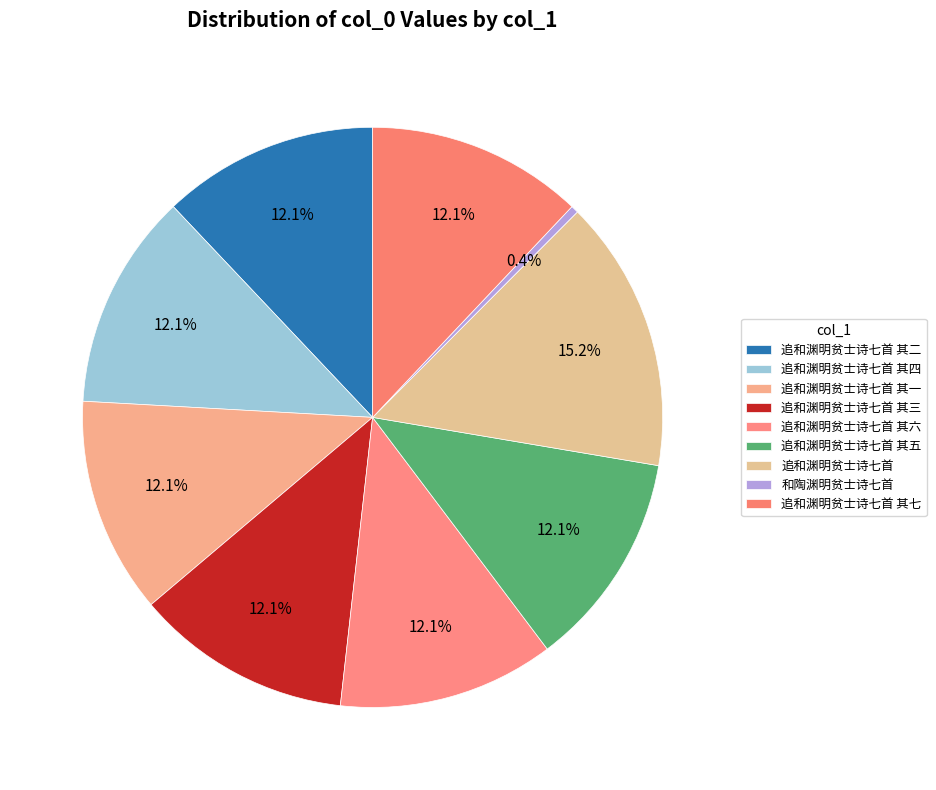

Which slice is the smallest?

和陶渊明贫士诗七首